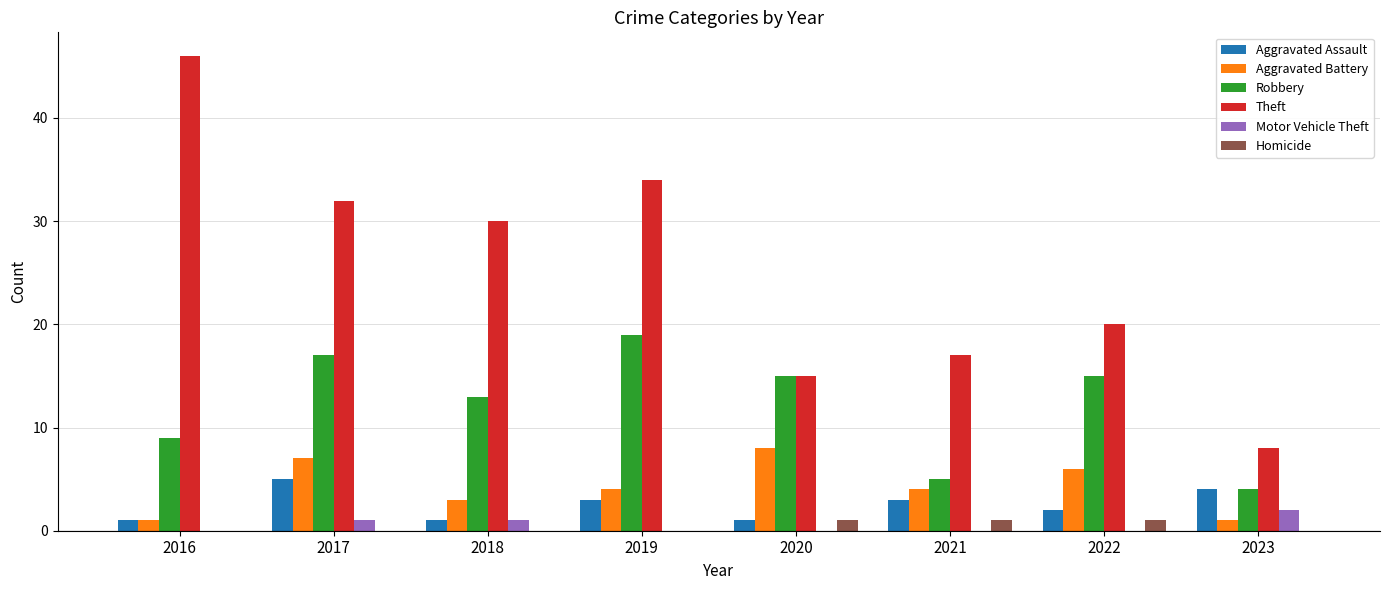

At which label is Theft closest to 27?

2018